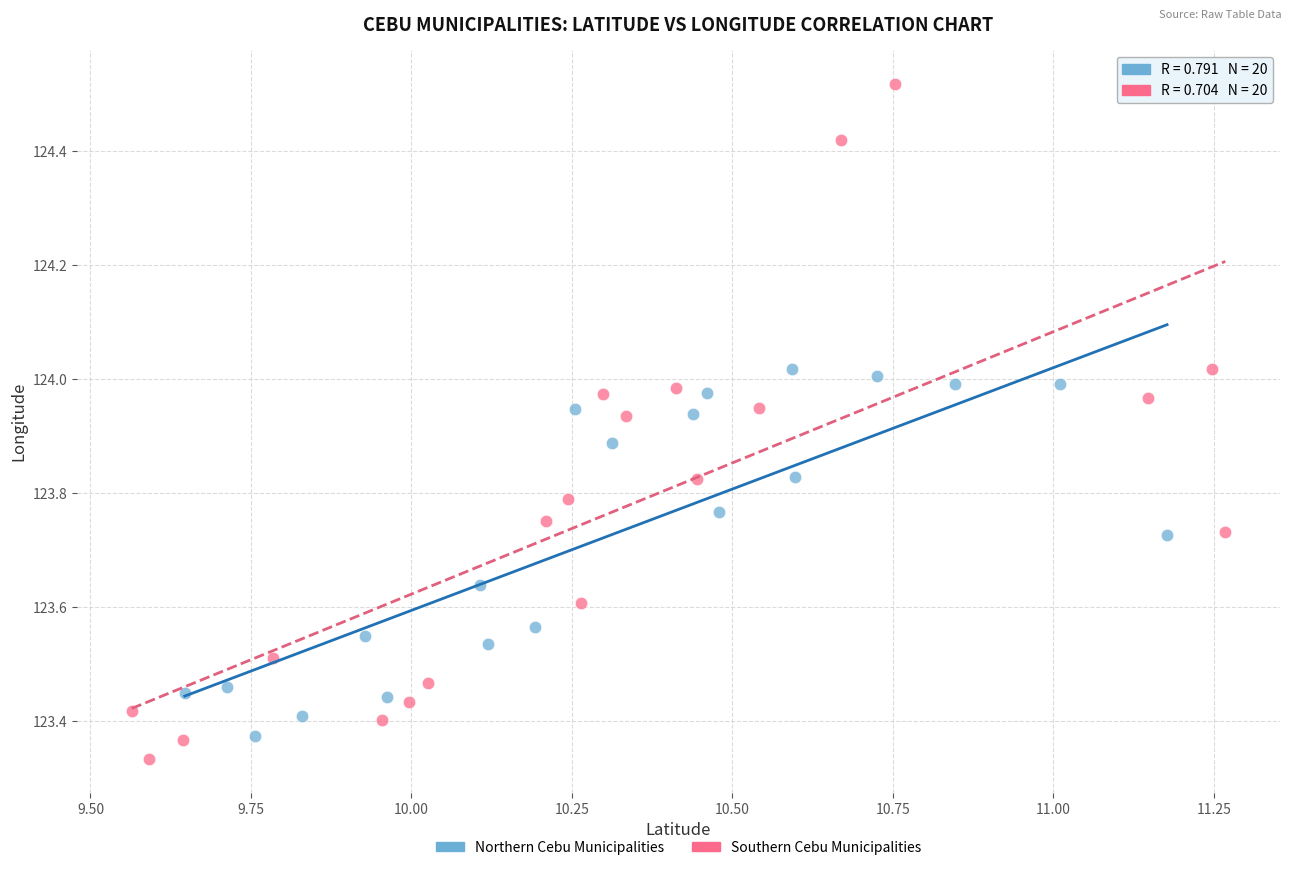

Which series has the widest spread of Y values?

Southern Cebu Municipalities